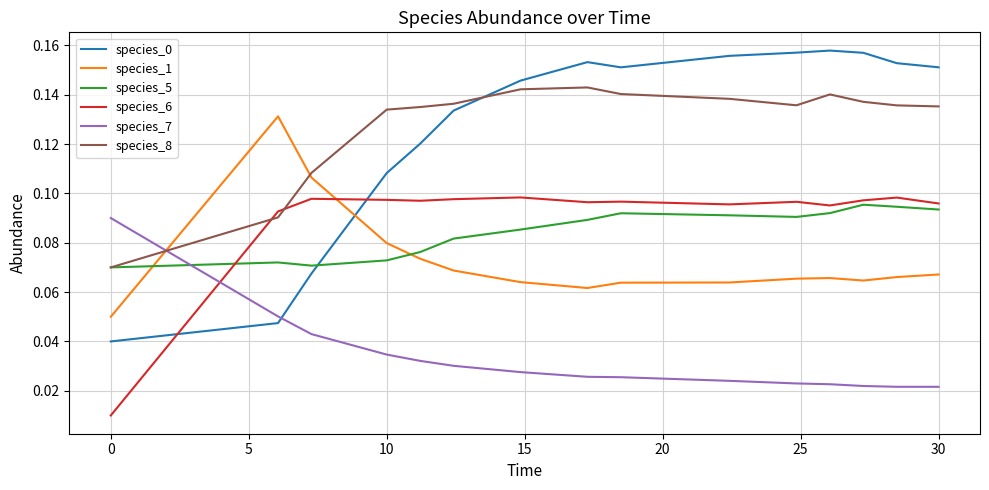

How many times do species_7 and species_0 cross each other?

1